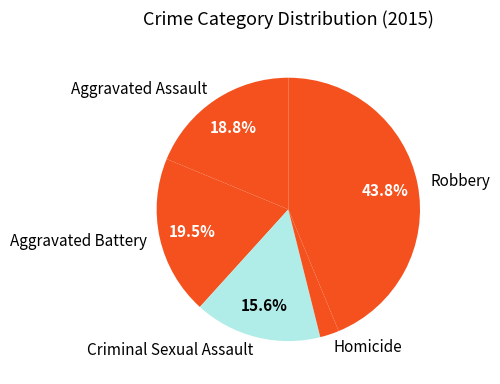

Which slice is the smallest?

Homicide